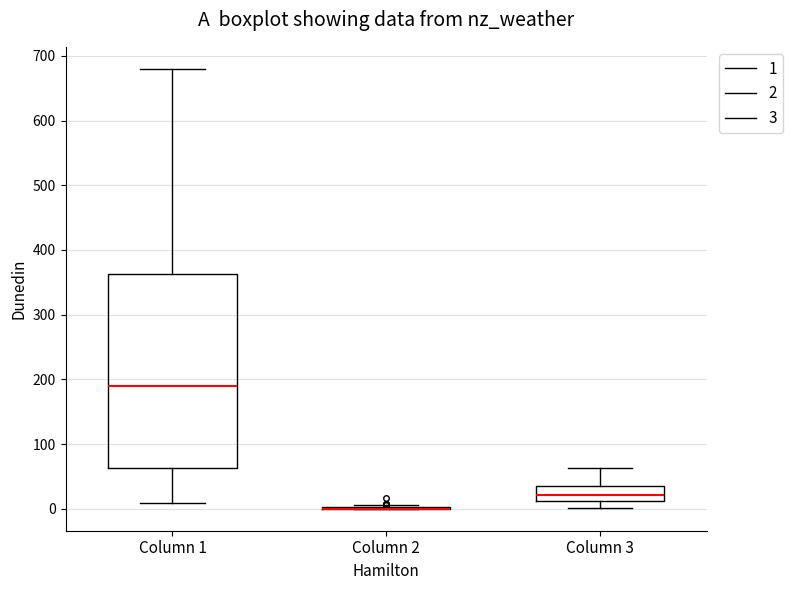

Reading left to right, read every box against the y-axis: the position of its median line, the range the box covers, and the ends of its whiskers. The values are not printed on the chart, so give them approximately, as read against the axis.

Column 1: median 190, box 60 to 360, whiskers 10 to 680
Column 2: box collapsed to a line at 0, whiskers 0 to 10
Column 3: median 20, box 10 to 40, whiskers 0 to 60